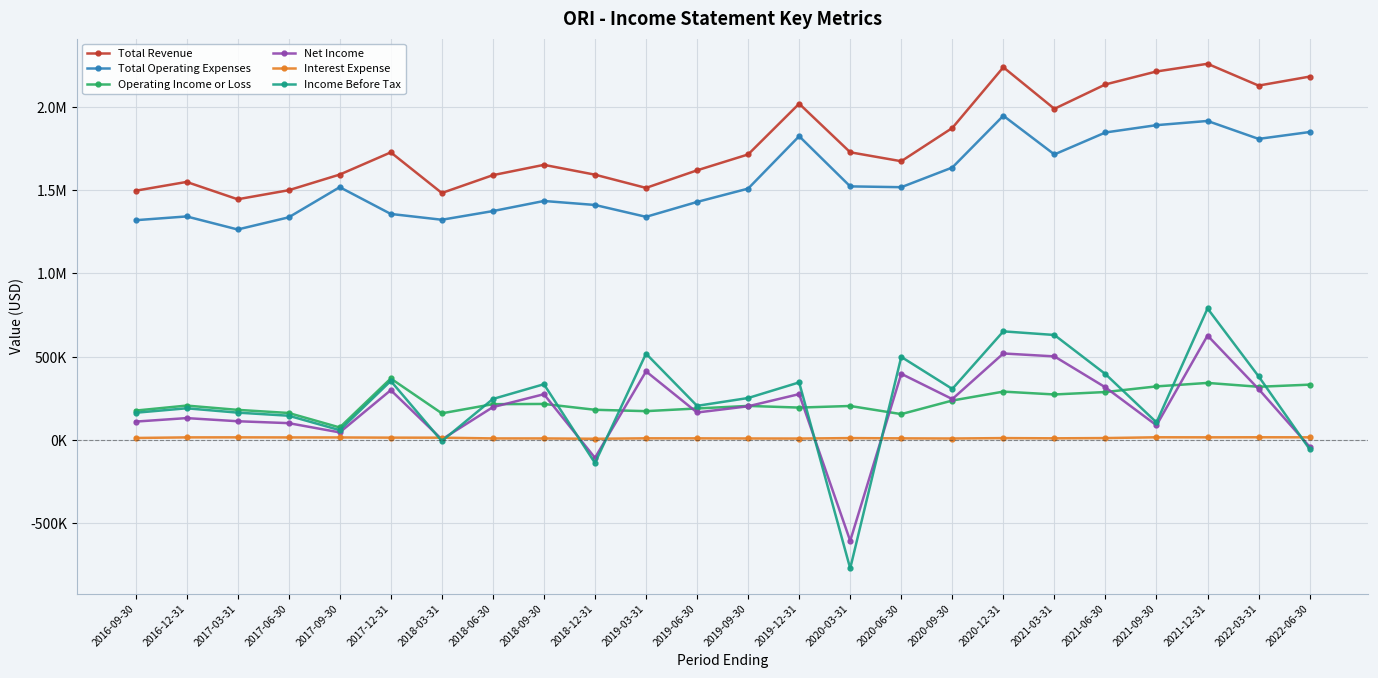

What is the total value across all series at 2019-09-30?

3892300